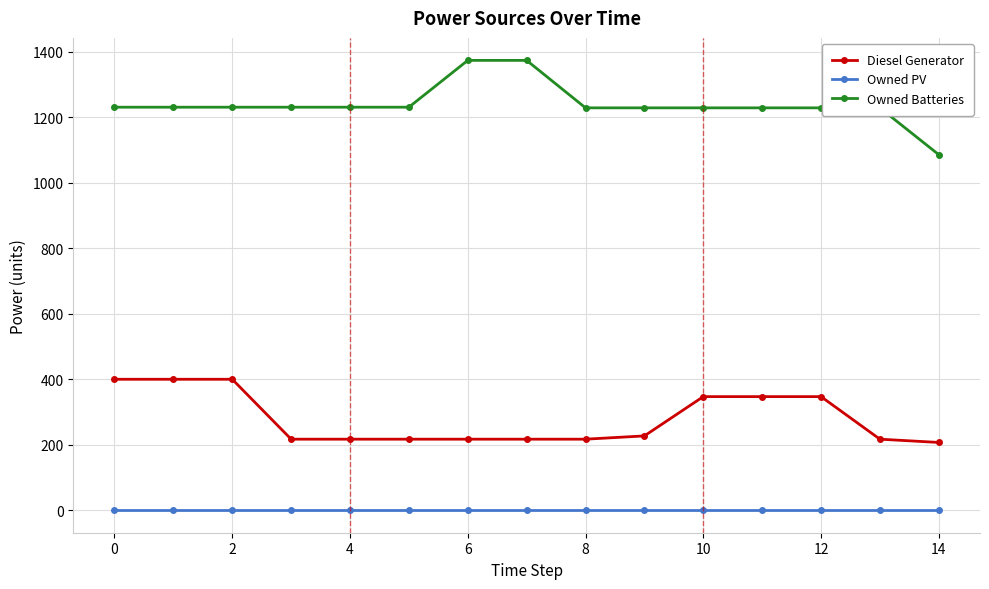

True or false: Diesel Generator and Owned PV intersect in this chart.

False